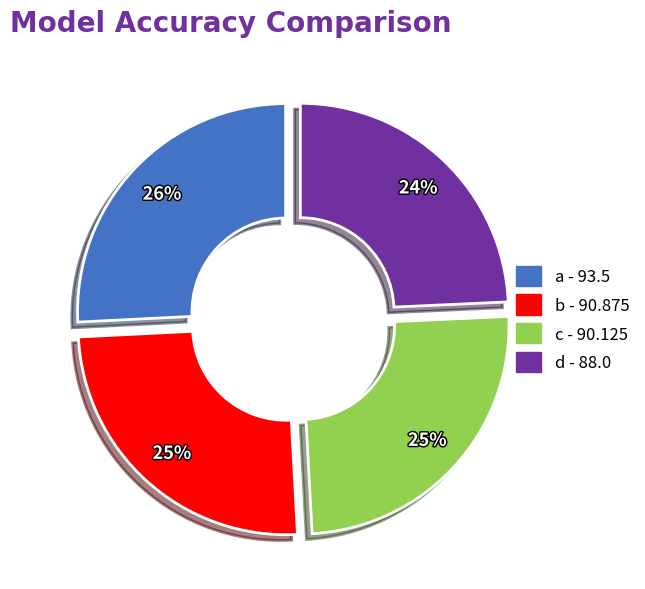

To the nearest percent, what portion does a represent?

26%